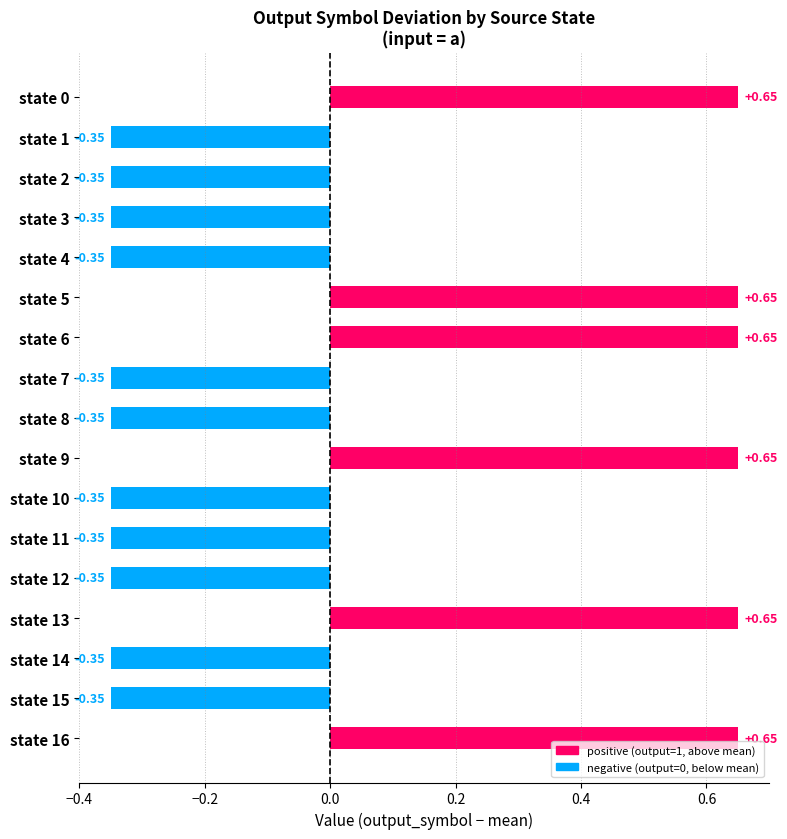

Which has a higher value, state 4 or state 13?

state 13